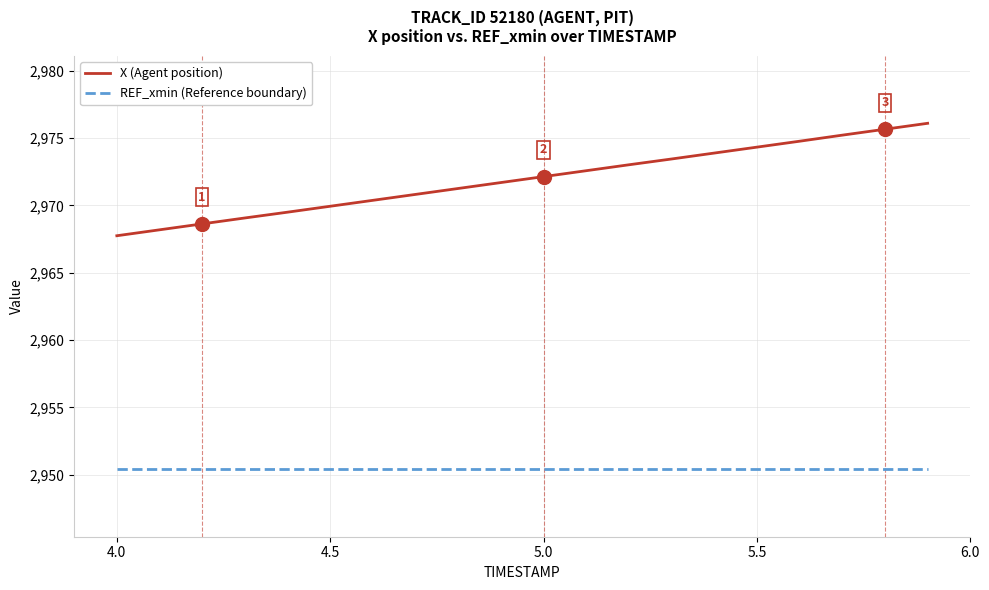

List the series in order of their peak value, lowest first.

REF_xmin (Reference boundary), X (Agent position)